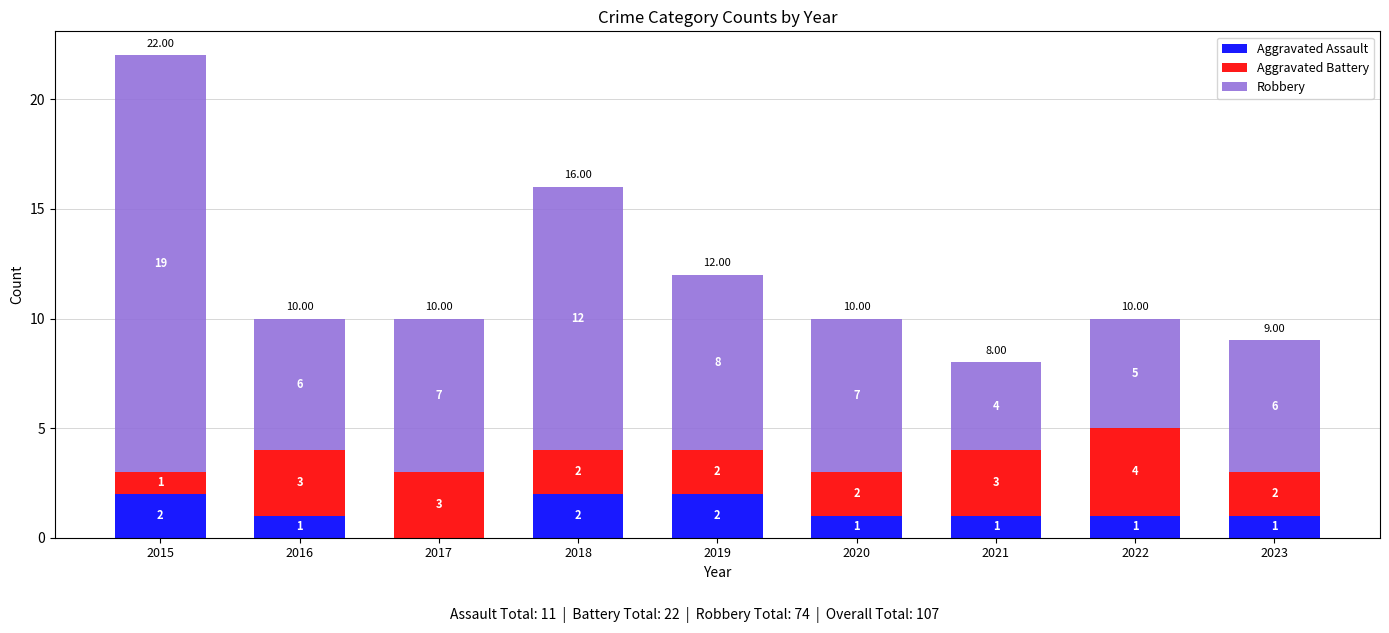

What is the total value across all series at 2023?

9